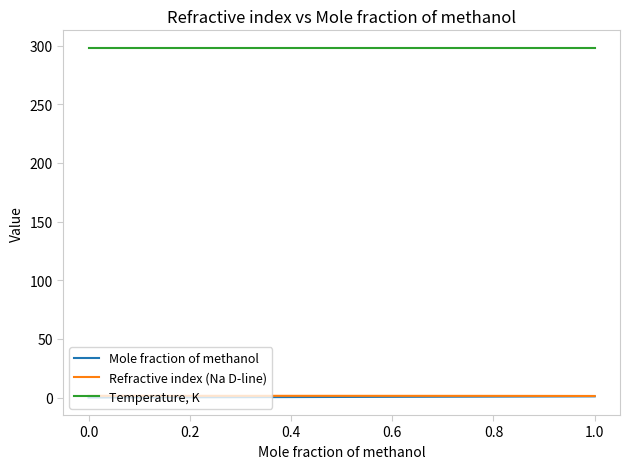

How many lines are shown in the chart?

3